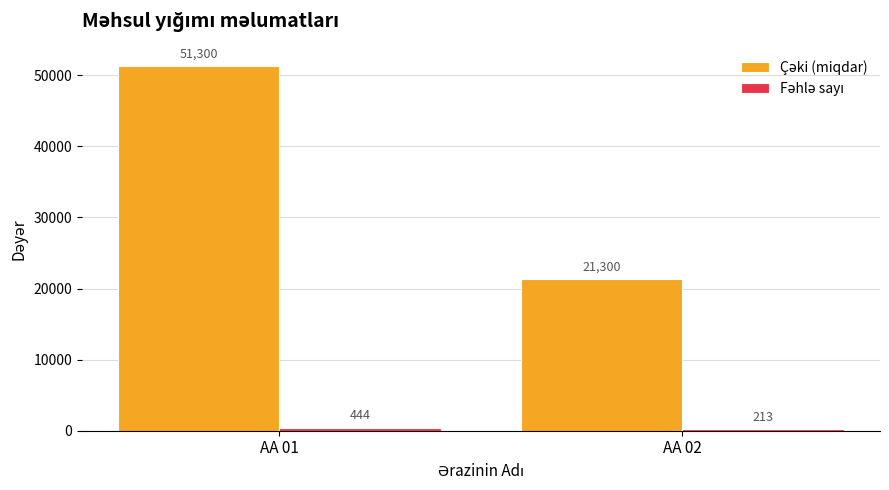

What is the difference between the highest and lowest values at AA 01?

50856